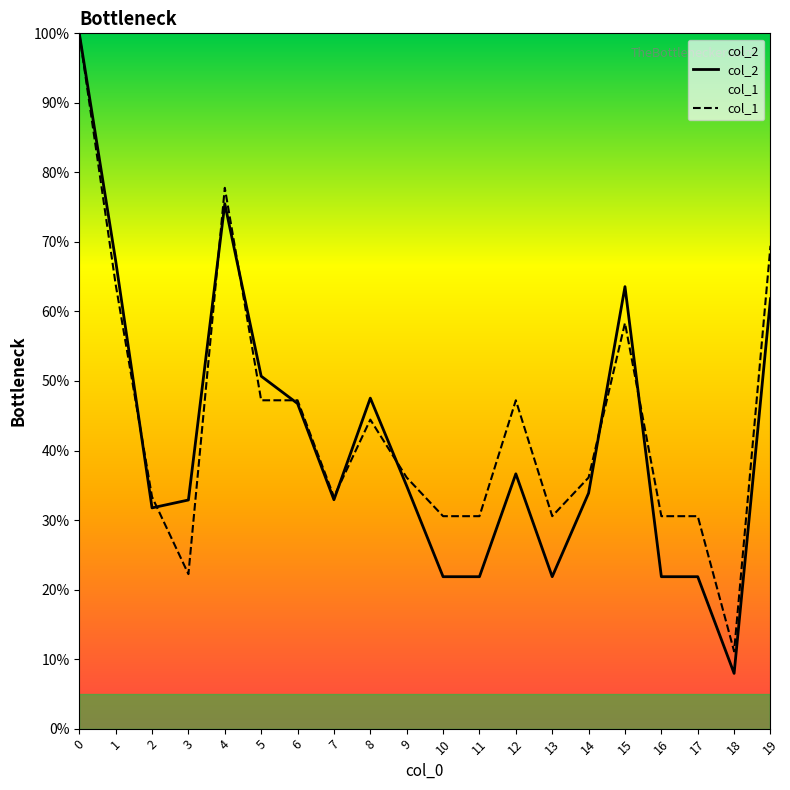

What is the value of the col_1 point at the 12th from the left?

30.6